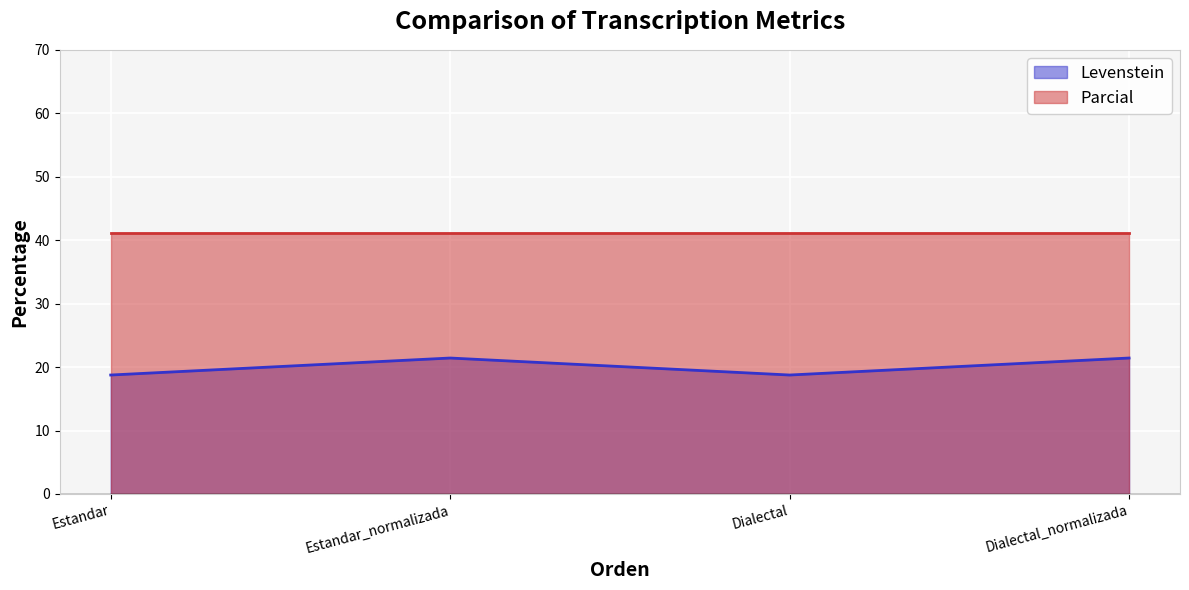

True or false: there are more than 0 points higher than both neighbors.

True